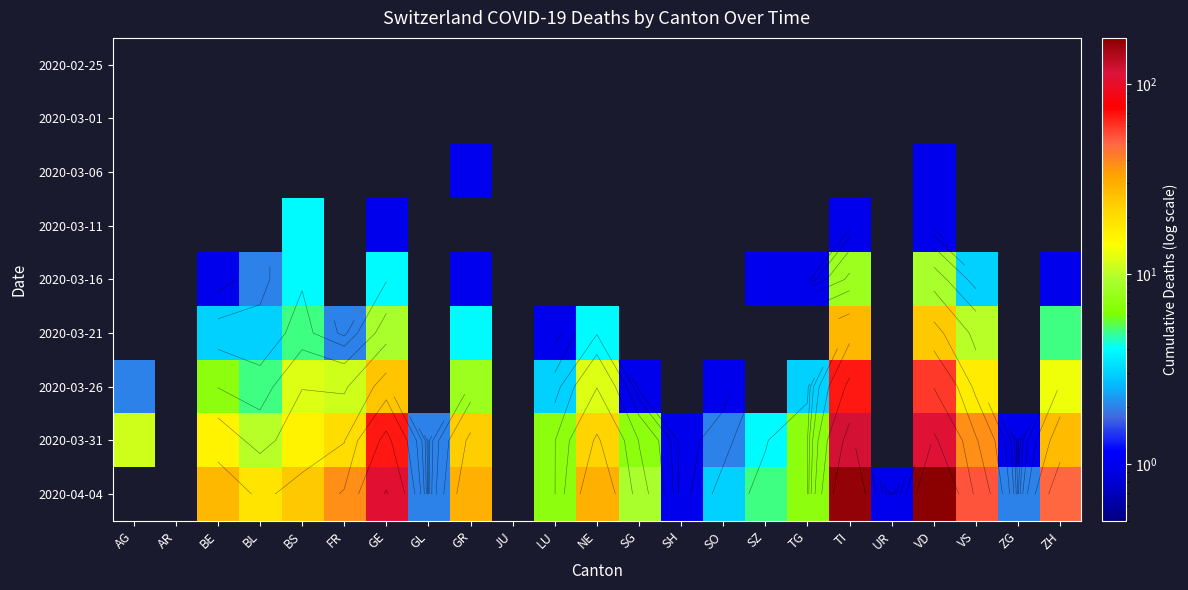

List the series in order of their peak value, highest first.

2020-04-04, 2020-03-31, 2020-03-26, 2020-03-21, 2020-03-16, 2020-03-11, 2020-03-06, 2020-02-25, 2020-03-01